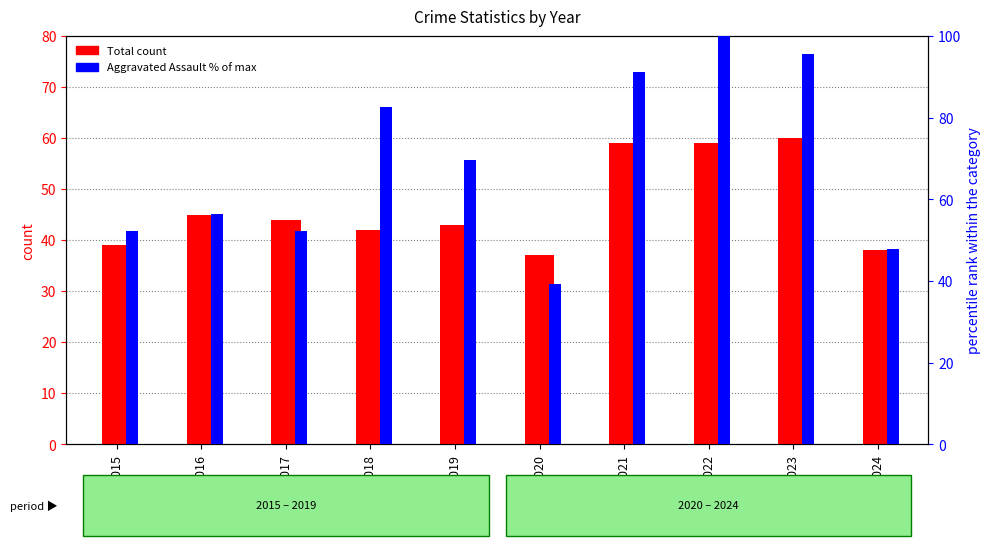

How many bars are there in total?

20